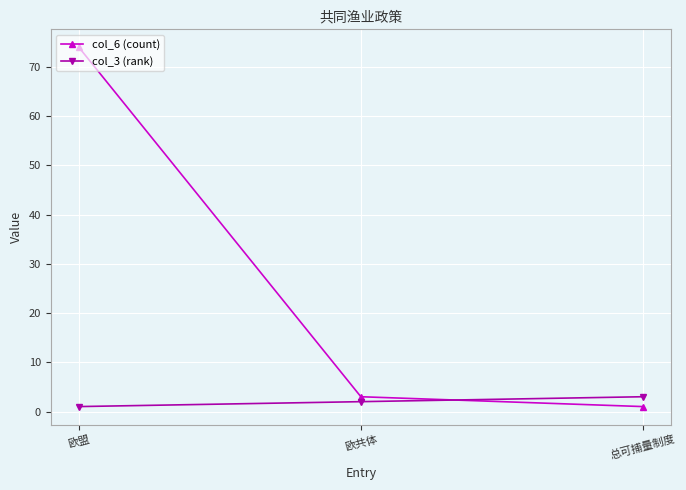

True or false: col_3 (rank) has a value of 3 at 总可捕量制度.

True